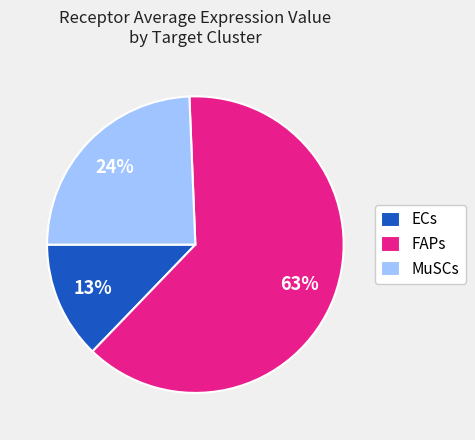

Which has a higher value, MuSCs or ECs?

MuSCs